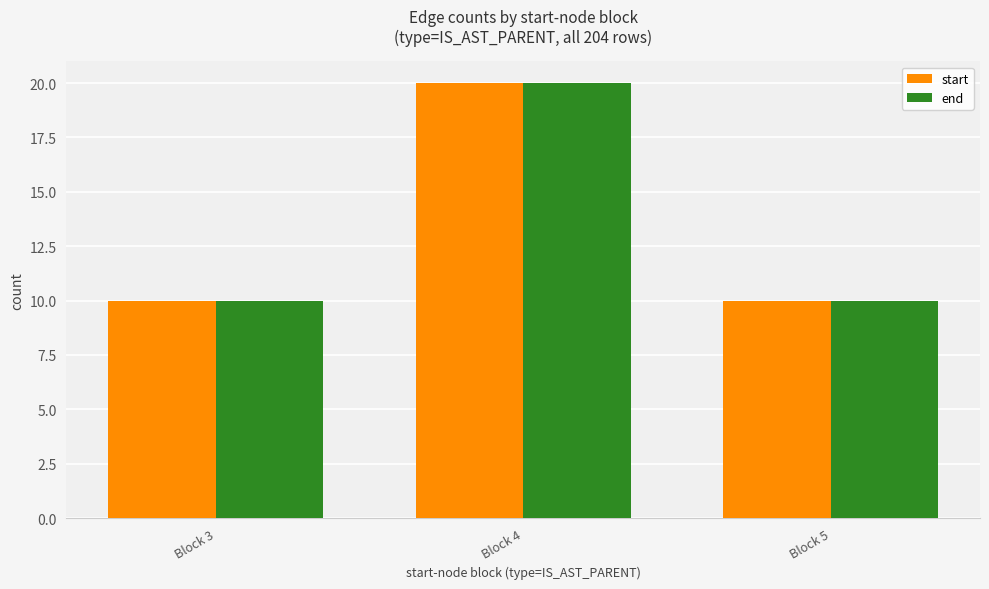

Is it true that end equals 10 at Block 5?

True